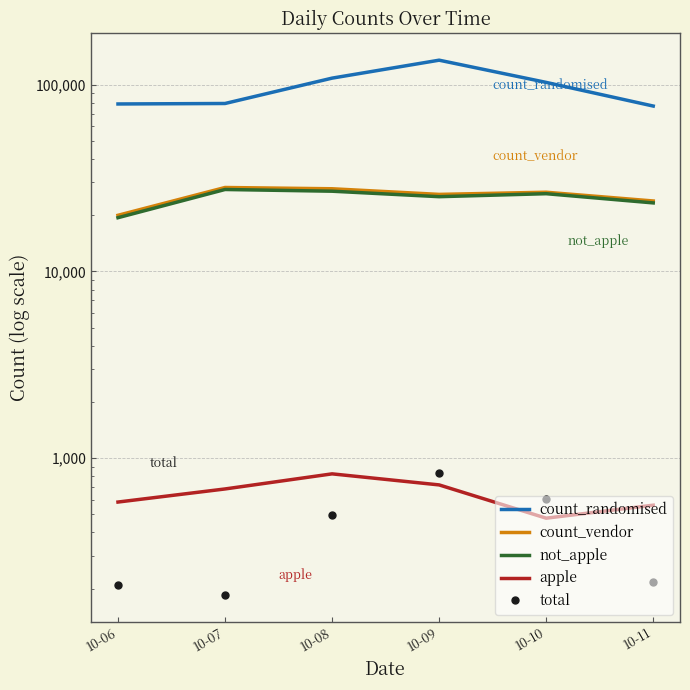

How many data points in count_randomised are above 102911?

2